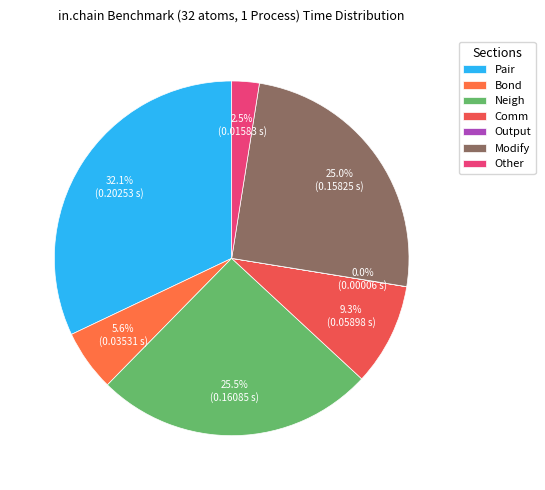

What is the smallest slice in the pie chart?

Output